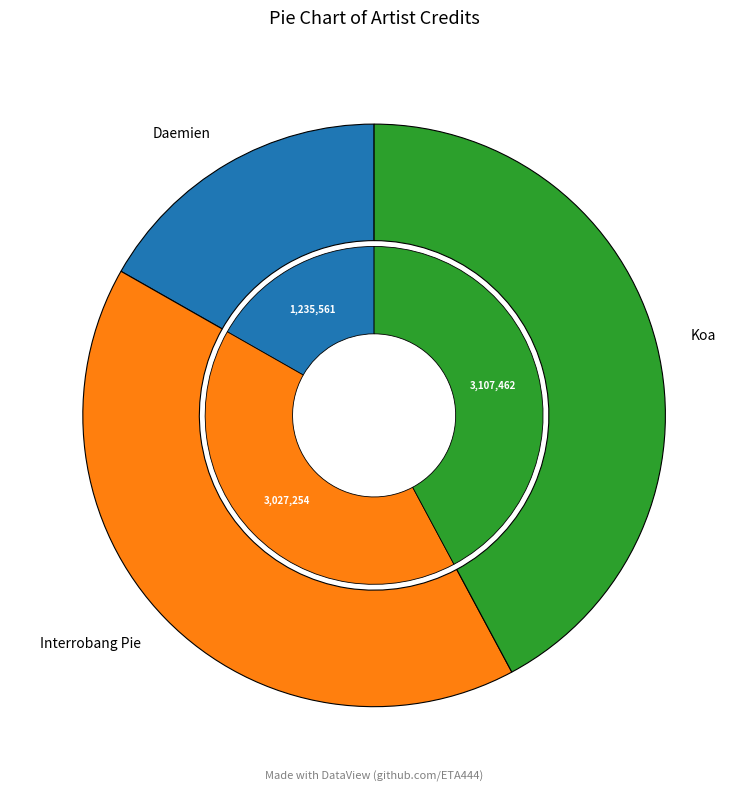

What is the smallest slice in the pie chart?

Daemien